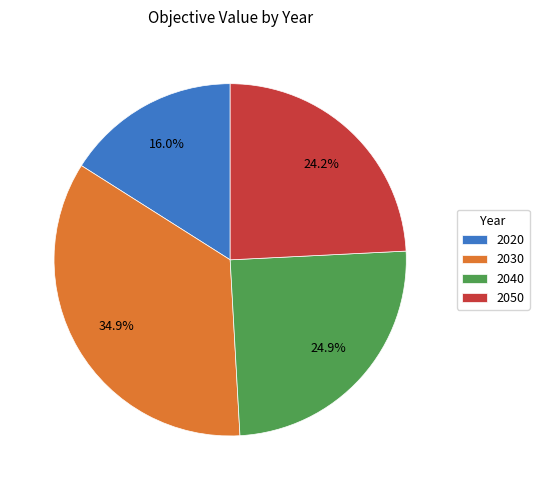

What portion of the pie excludes 2020?

84.0%